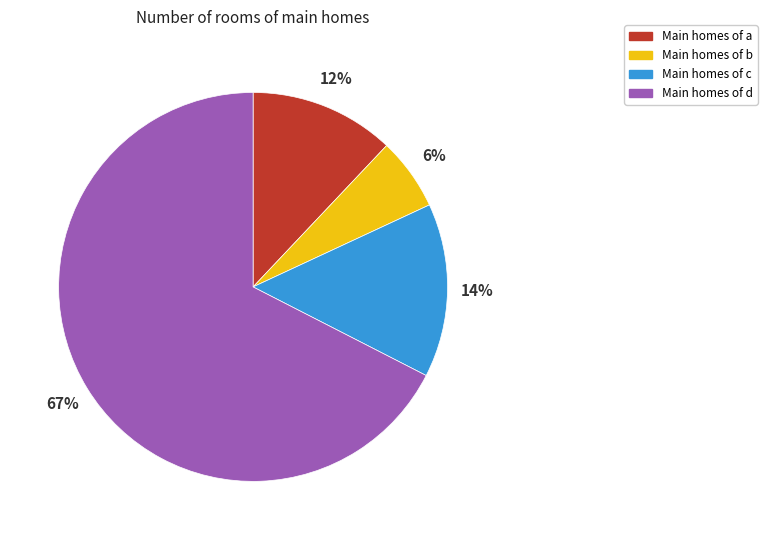

Is there any slice that represents more than half of the pie?

Yes